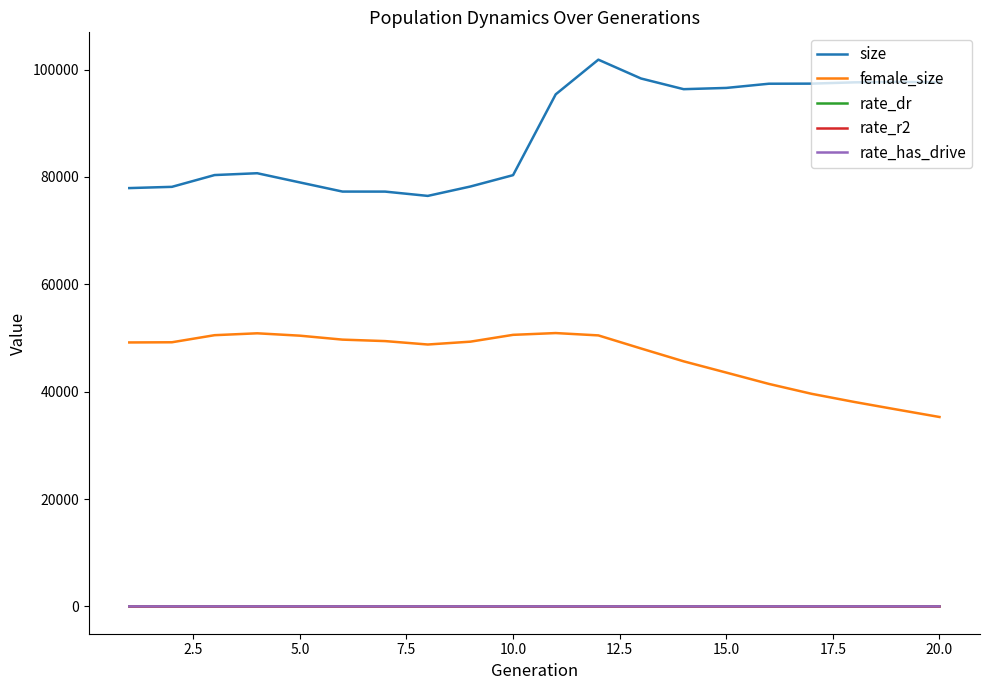

What is the sum of all rate_has_drive values?

3.5